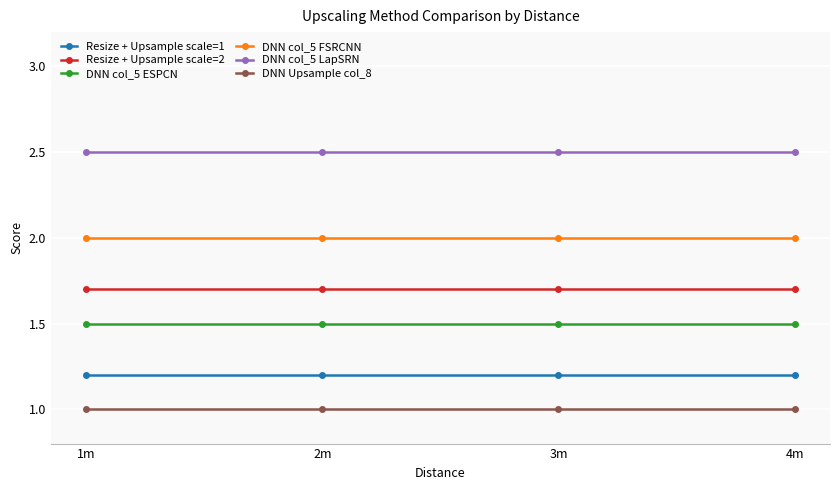

How many lines are shown in the chart?

6